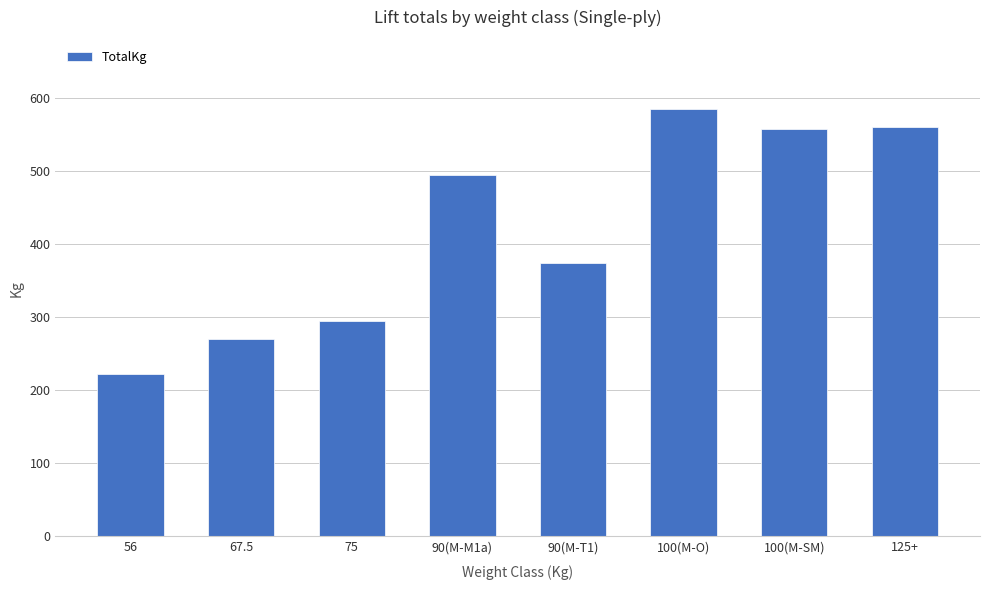

What is the difference between the values at 90(M-M1a) and 90(M-T1)?

120.2